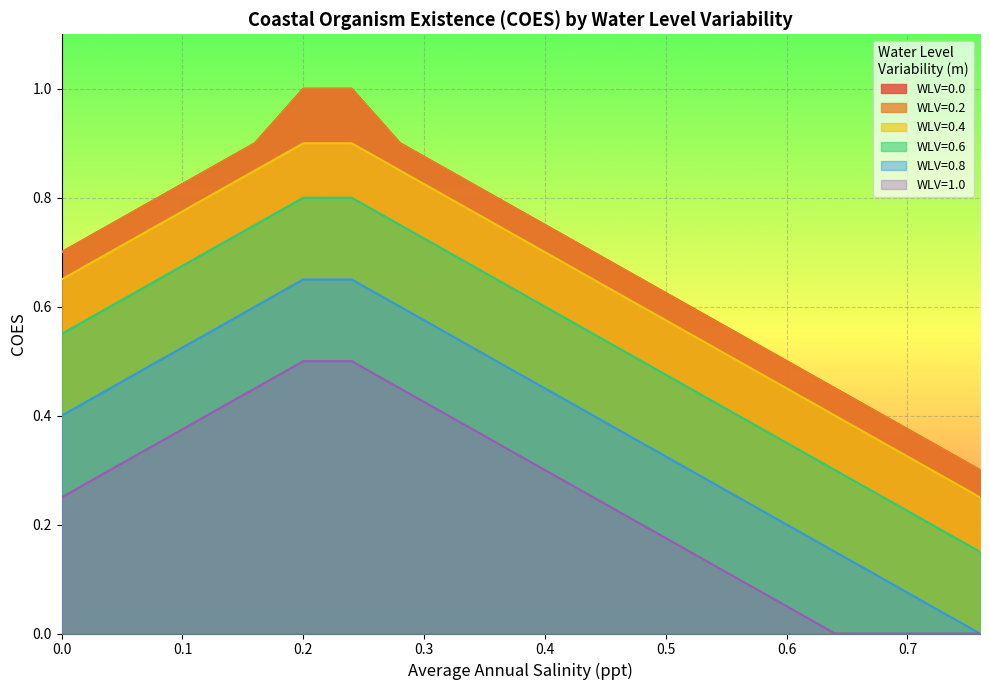

What is the difference between the highest and lowest values at 0.48?

0.5